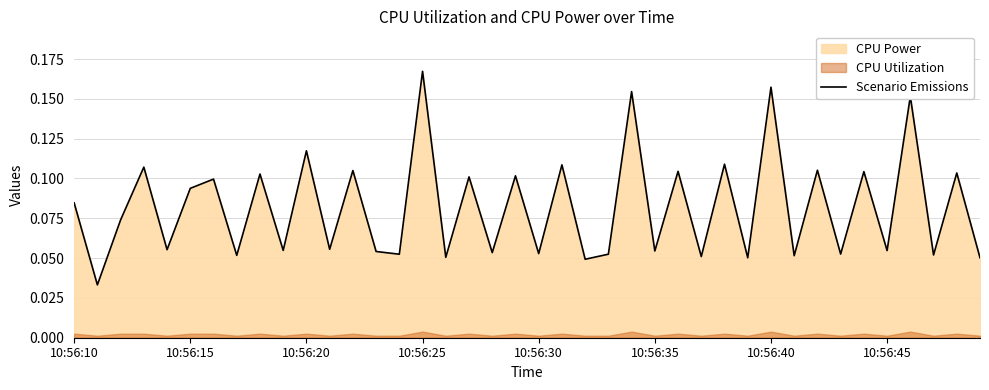

What is the value of the 9th point from the left?

0.1